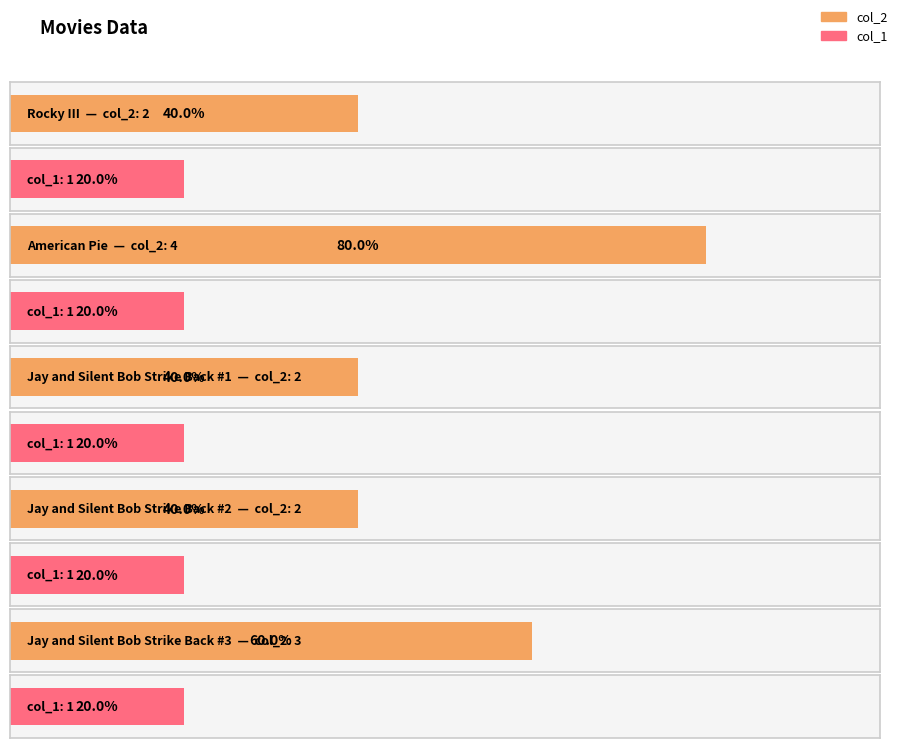

Reading left to right, extract all data points from this chart.

col_2: 2	4	2	2	3
col_1: 1	1	1	1	1